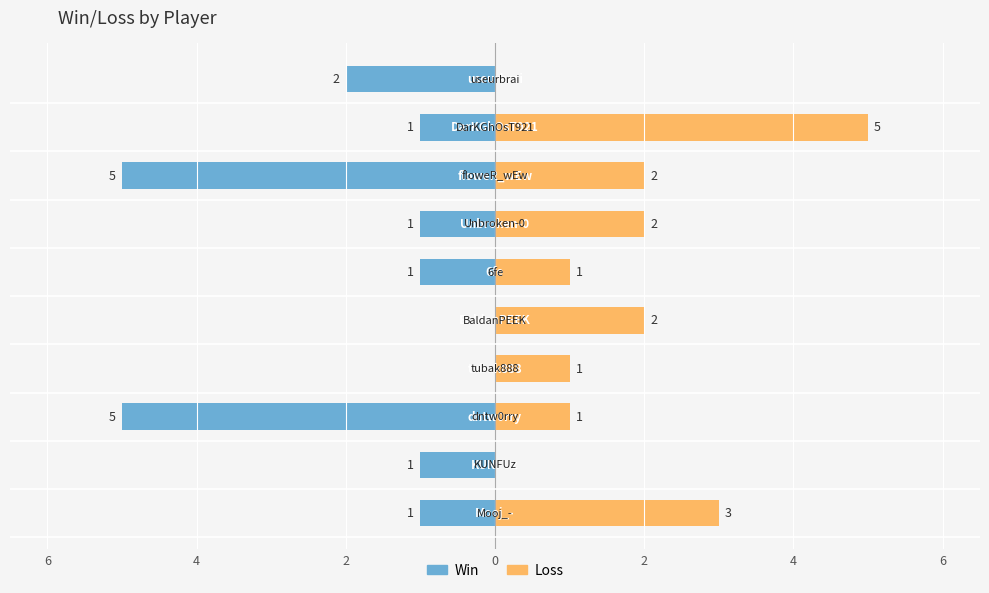

At 4, list the series in order from smallest to largest.

Win, Loss